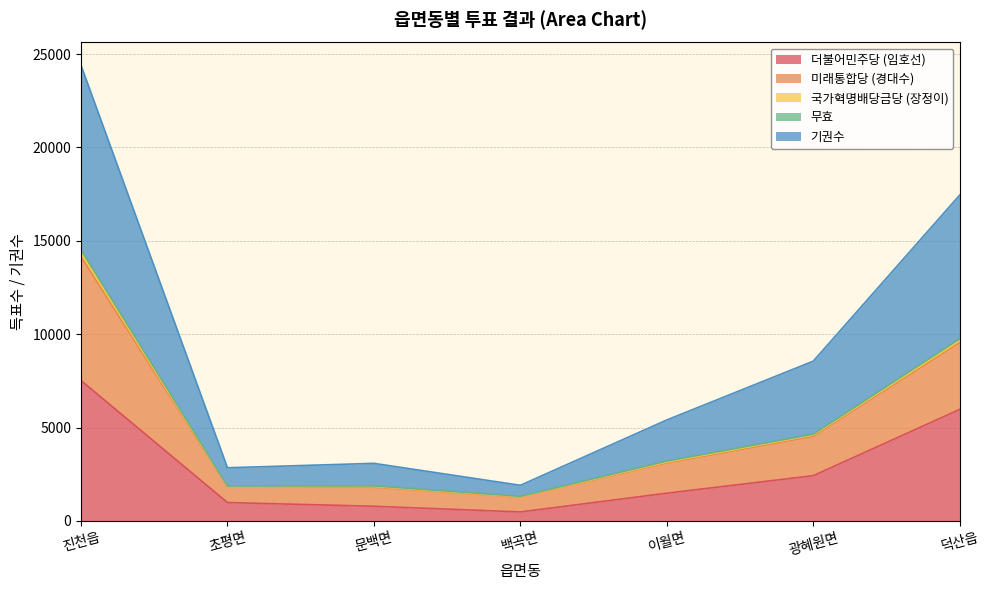

At which category is the sum across all series the highest?

진천읍